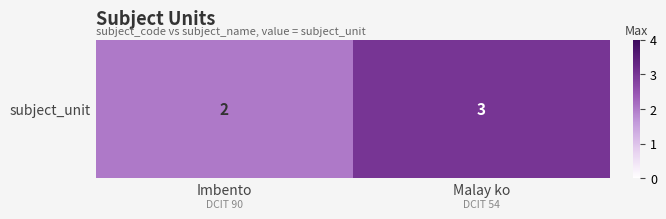

List the labels in order of value, largest first.

Malay ko, Imbento